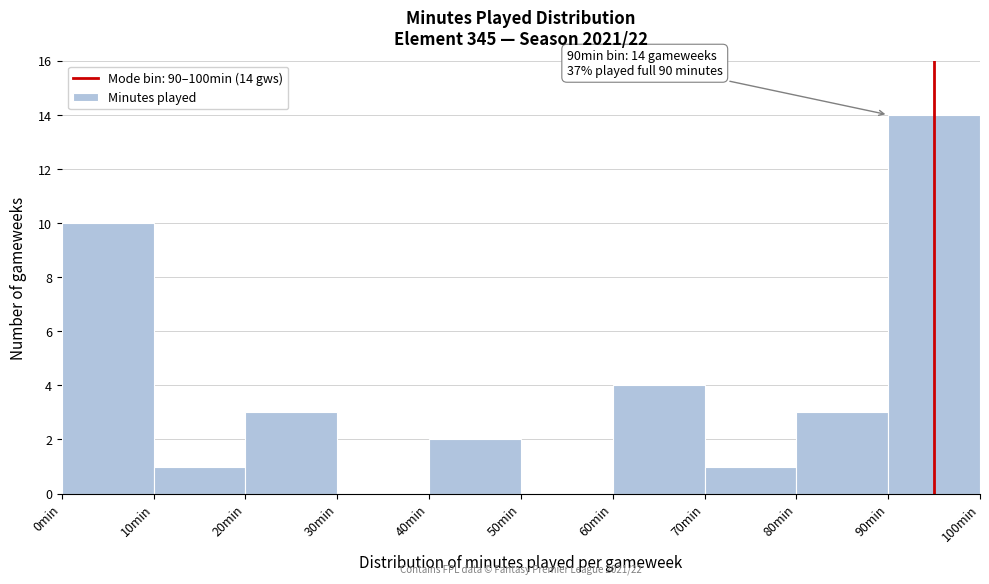

Which range on the x-axis has the tallest bar?

90 to 100